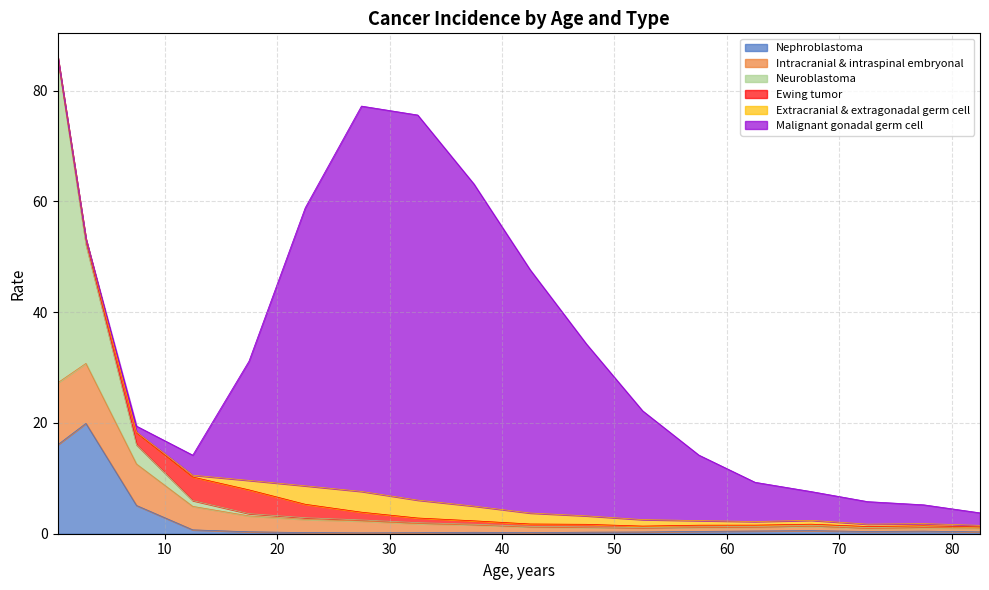

Where do Nephroblastoma and Neuroblastoma first cross each other?

3 and 7.5